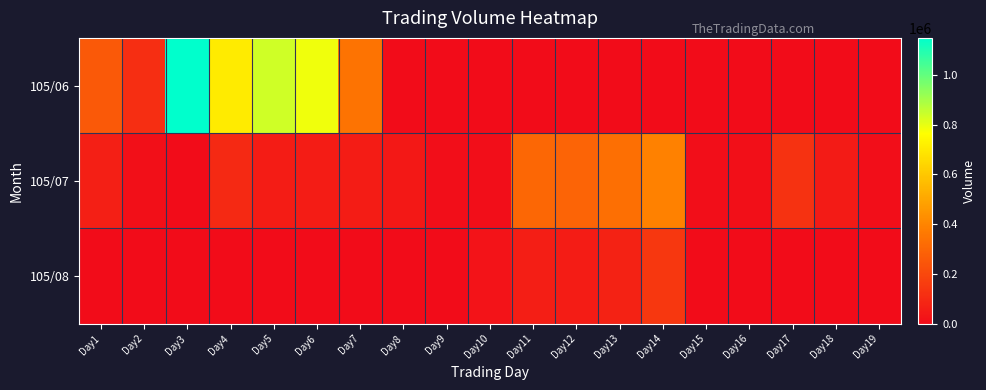

At how many categories does at least one series exceed 1089367?

1